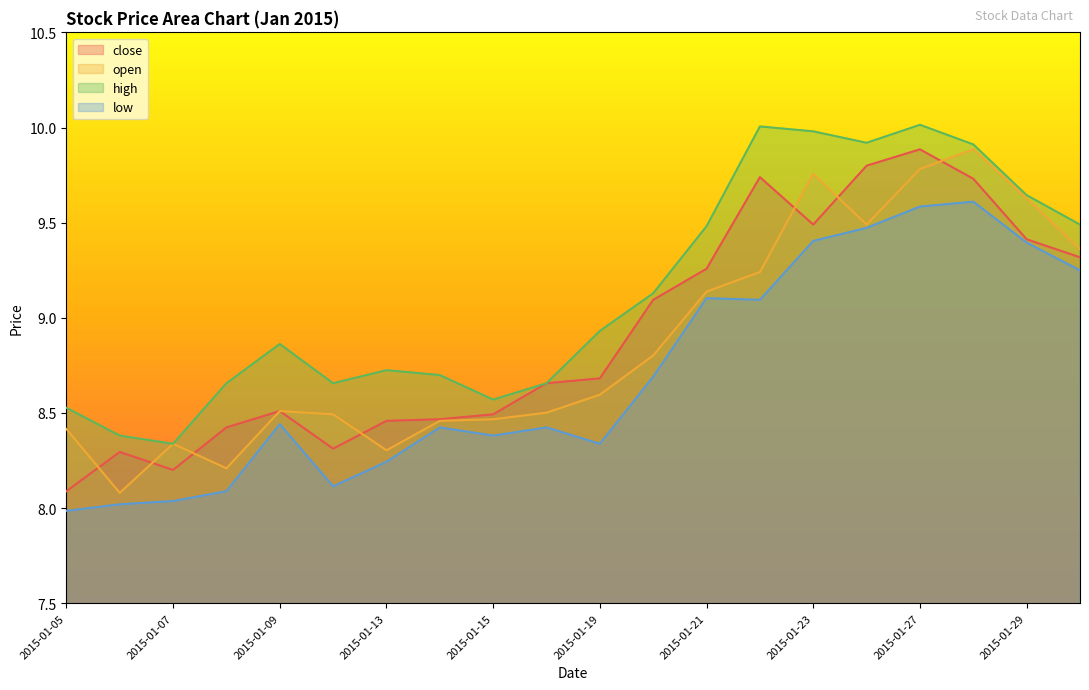

Reading left to right, transcribe all the data shown in this chart.

close: 8.1	8.3	8.2	8.4	8.5	8.3	8.5	8.5	8.5	8.7	8.7	9.1	9.3	9.7	9.5	9.8	9.9	9.7	9.4	9.3
open: 8.4	8.1	8.3	8.2	8.5	8.5	8.3	8.5	8.5	8.5	8.6	8.8	9.1	9.2	9.8	9.5	9.8	9.9	9.6	9.4
high: 8.5	8.4	8.3	8.7	8.9	8.7	8.7	8.7	8.6	8.7	8.9	9.1	9.5	10.0	10.0	9.9	10.0	9.9	9.6	9.5
low: 8.0	8.0	8.0	8.1	8.4	8.1	8.2	8.4	8.4	8.4	8.3	8.7	9.1	9.1	9.4	9.5	9.6	9.6	9.4	9.2